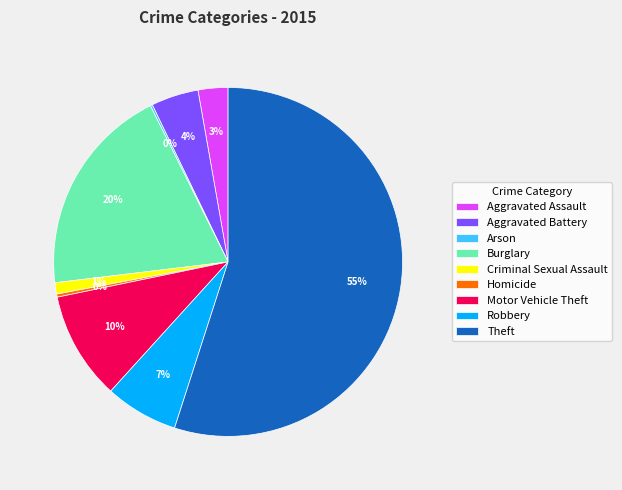

True or false: Aggravated Battery accounts for 11% of the total.

False